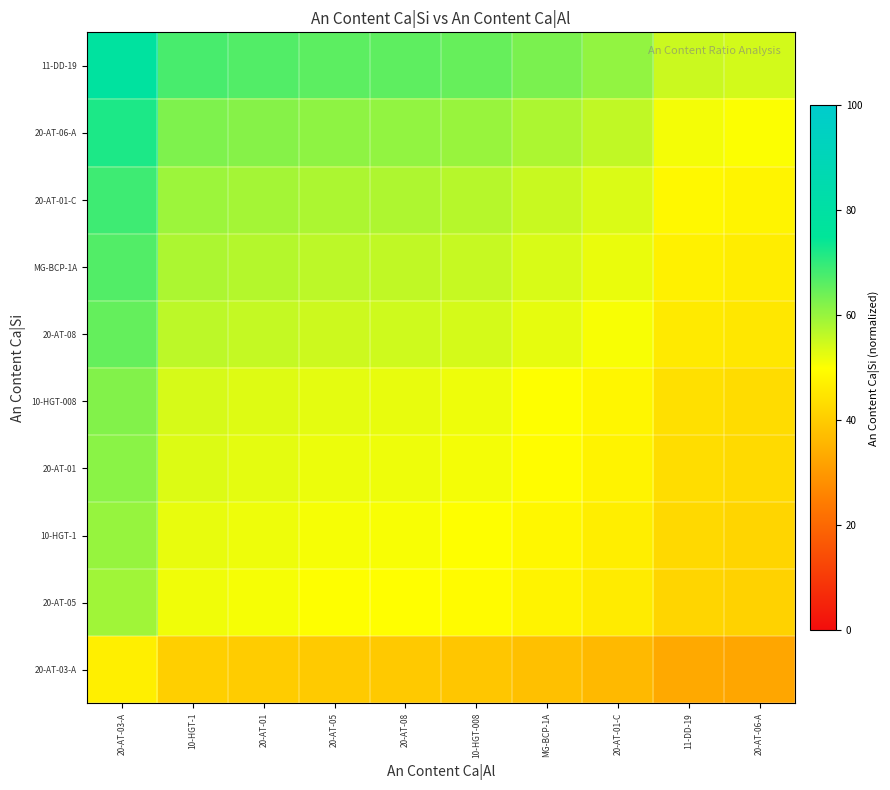

At which category is the sum across all series the highest?

20-AT-03-A